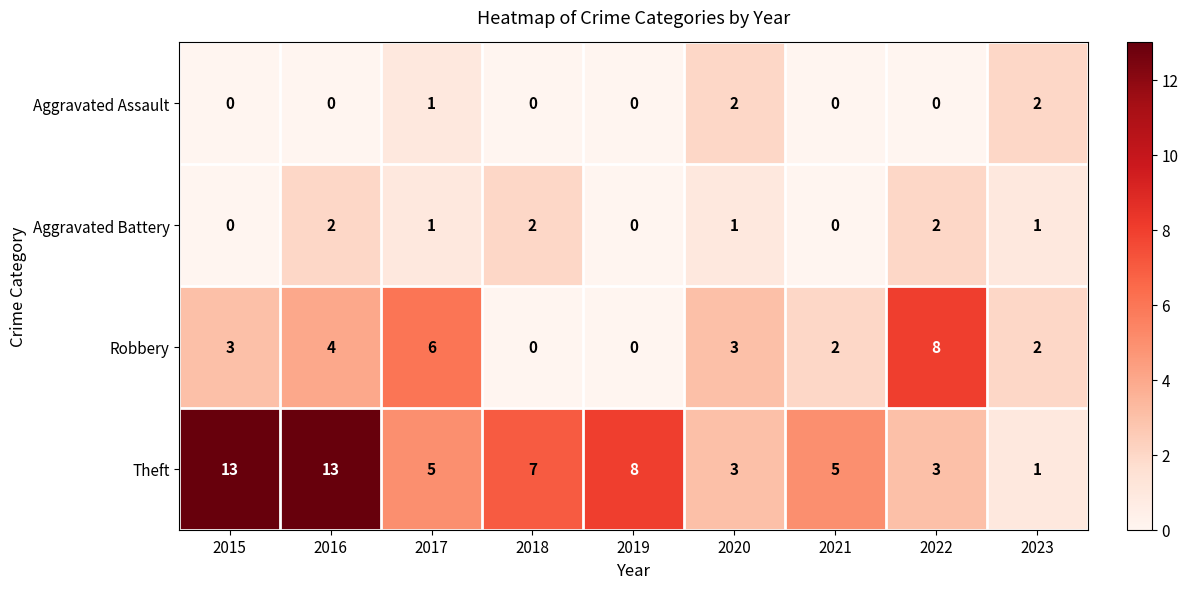

Count the Robbery values in the range 2 to 4.

5